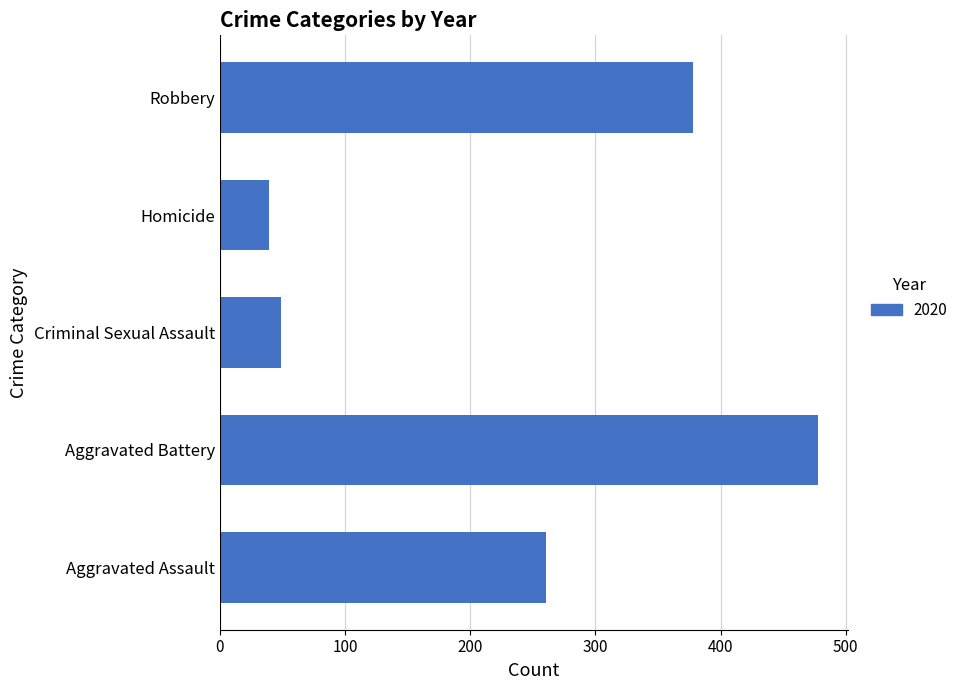

Read the value at Homicide.

39